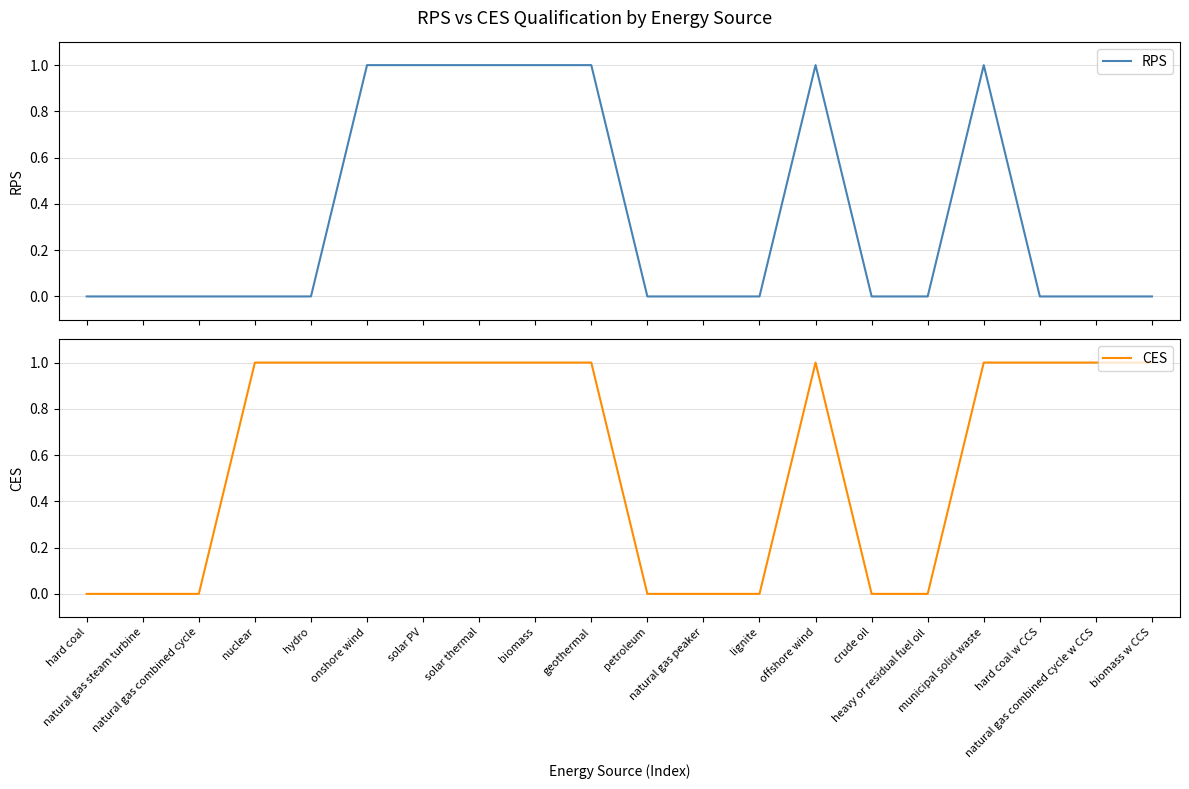

True or false: CES and RPS cross at least once.

False